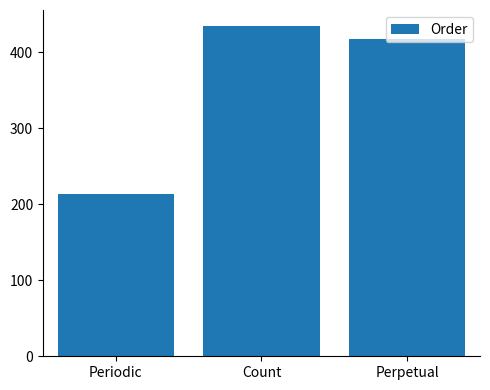

Reading left to right, list all the values displayed in this chart.

Periodic=213	Count=434	Perpetual=418